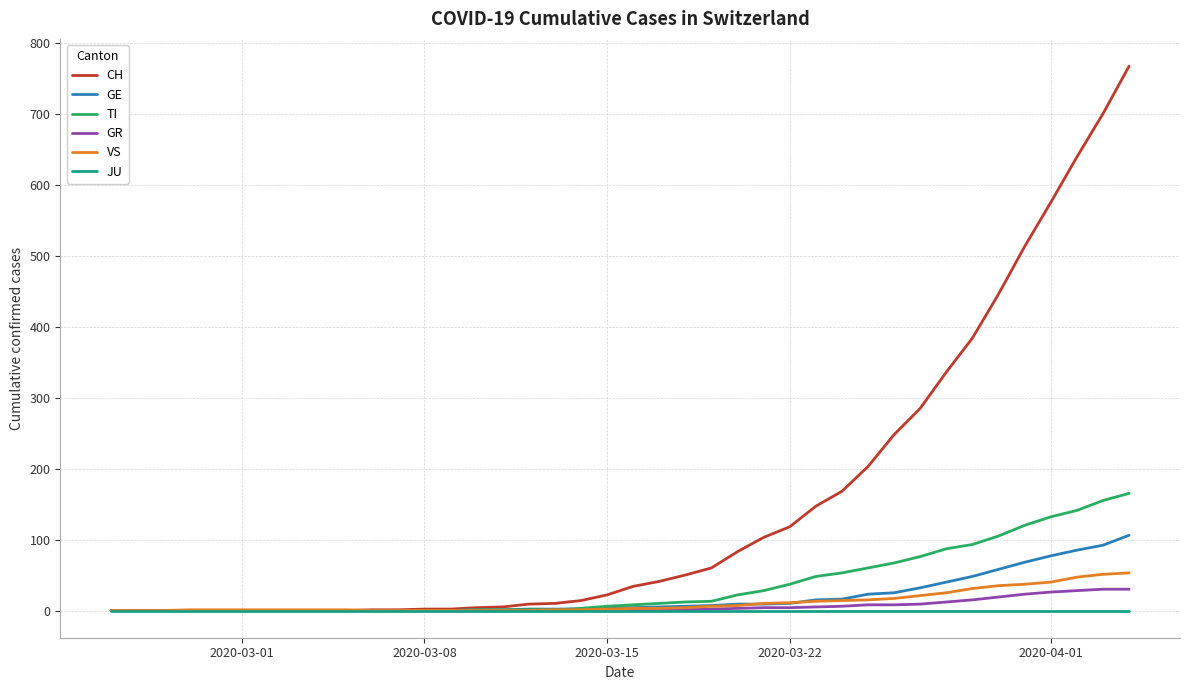

Which series has the largest total across all categories?

CH